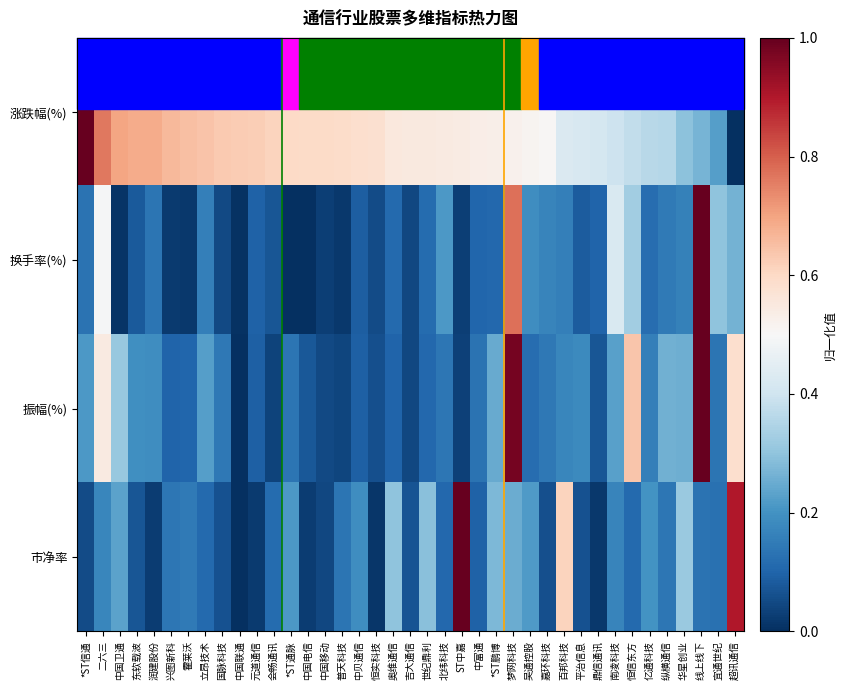

List the series in order of their peak value, highest first.

涨跌幅(%), 换手率(%), 振幅(%), 市净率